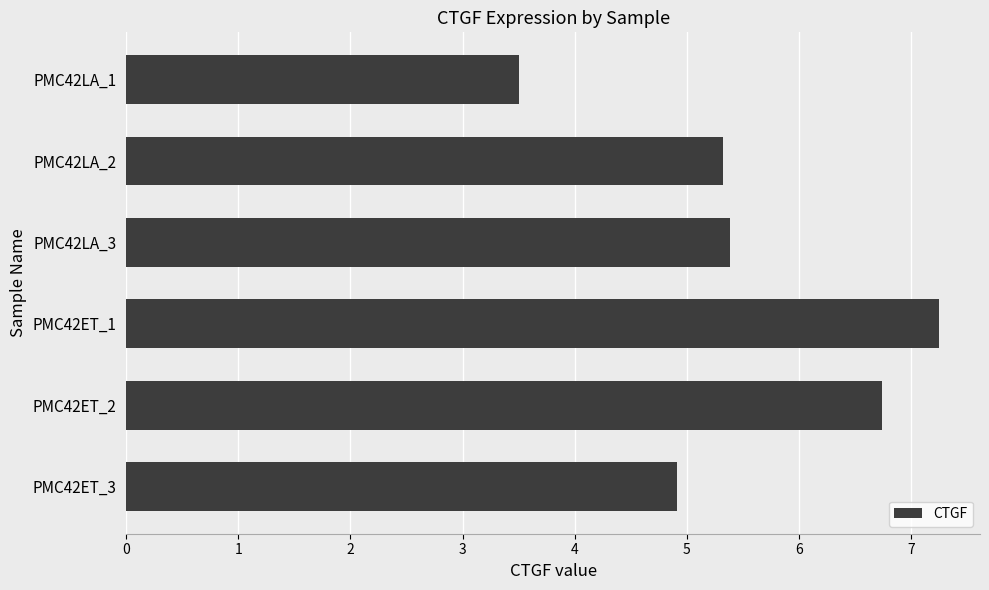

What is the difference between the maximum and minimum values?

3.7